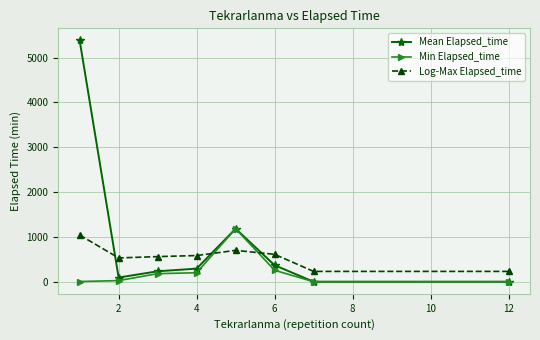

True or false: Mean Elapsed_time and Log-Max Elapsed_time cross at least once.

True